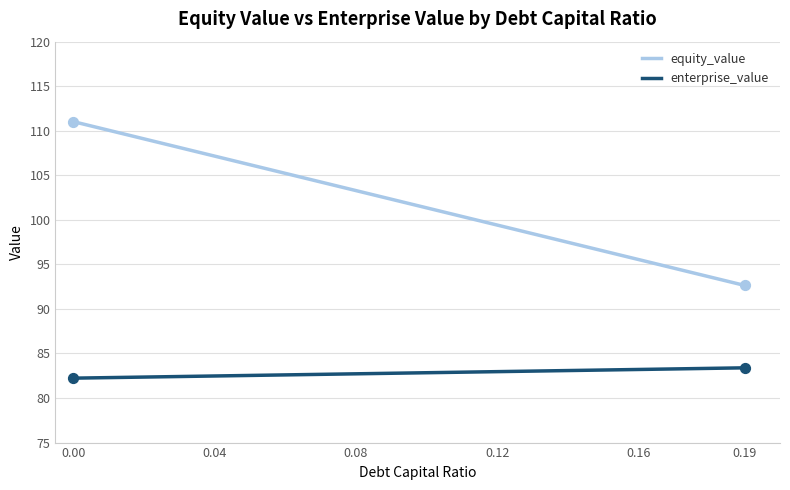

Which series has the largest total across all categories?

equity_value